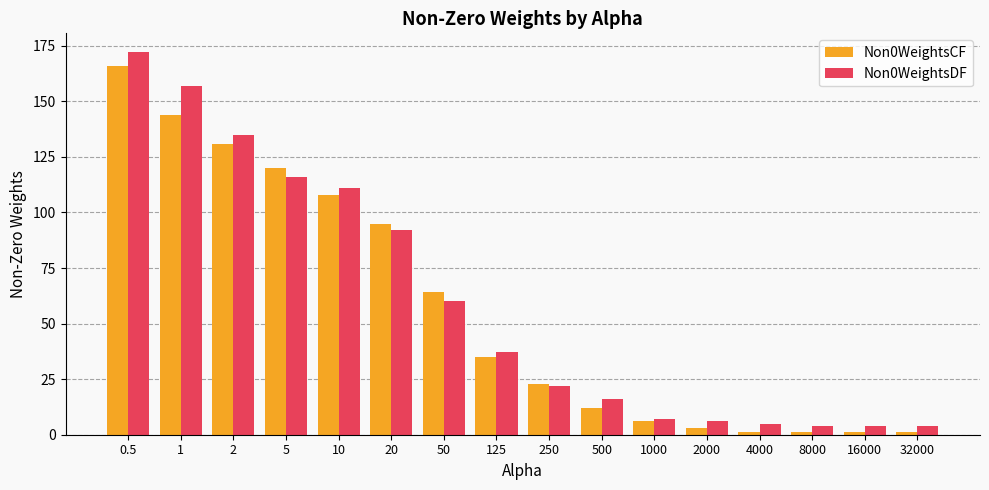

Are the bars horizontal?

No